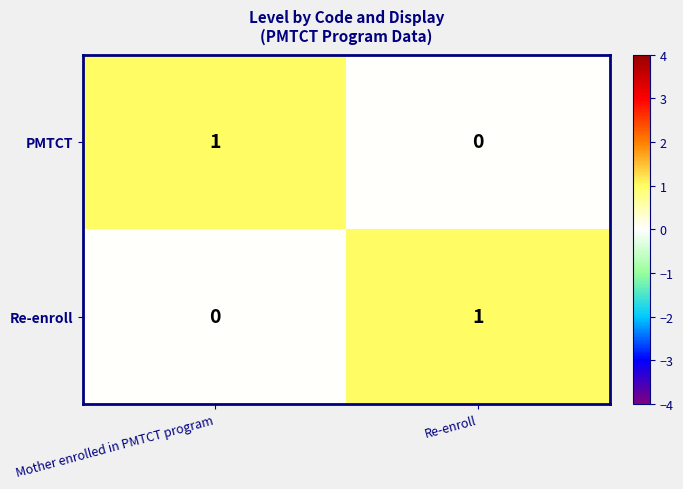

The value of PMTCT at Mother enrolled in PMTCT program is 1. True or false?

True